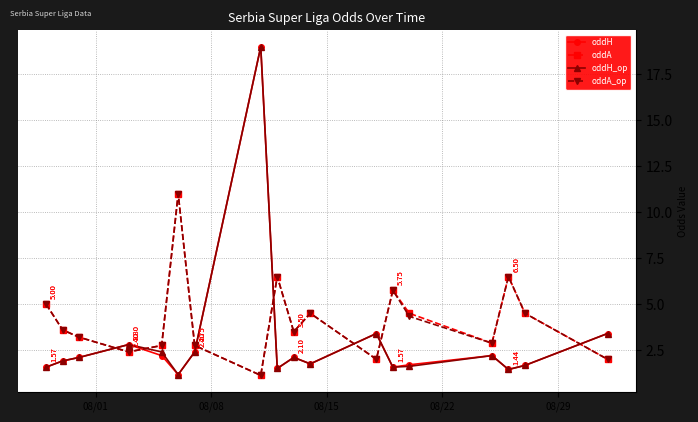

After their last crossing, which series has the higher values: oddH or oddA_op?

oddH